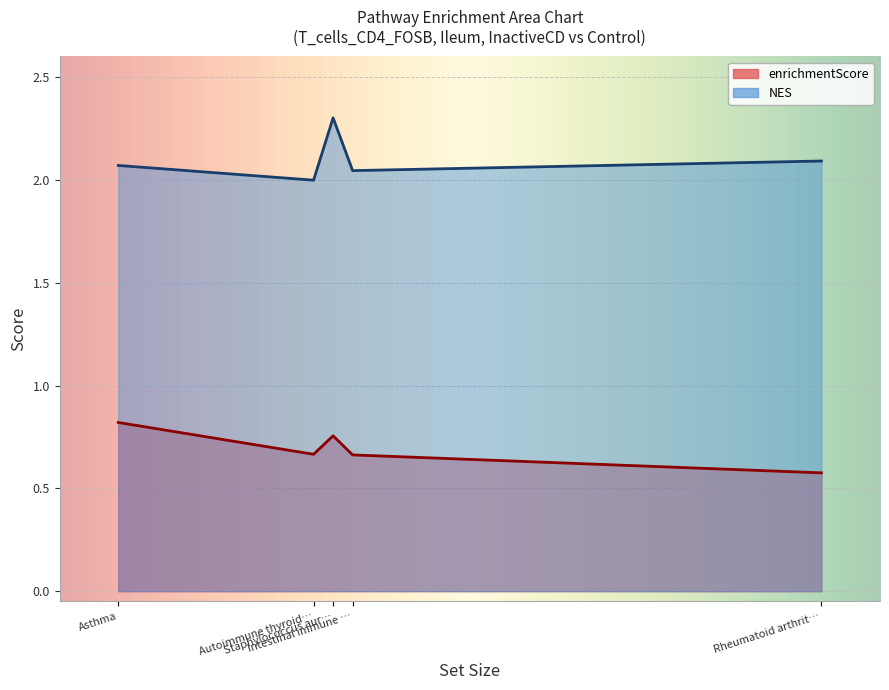

What is the maximum value for enrichmentScore?

0.8